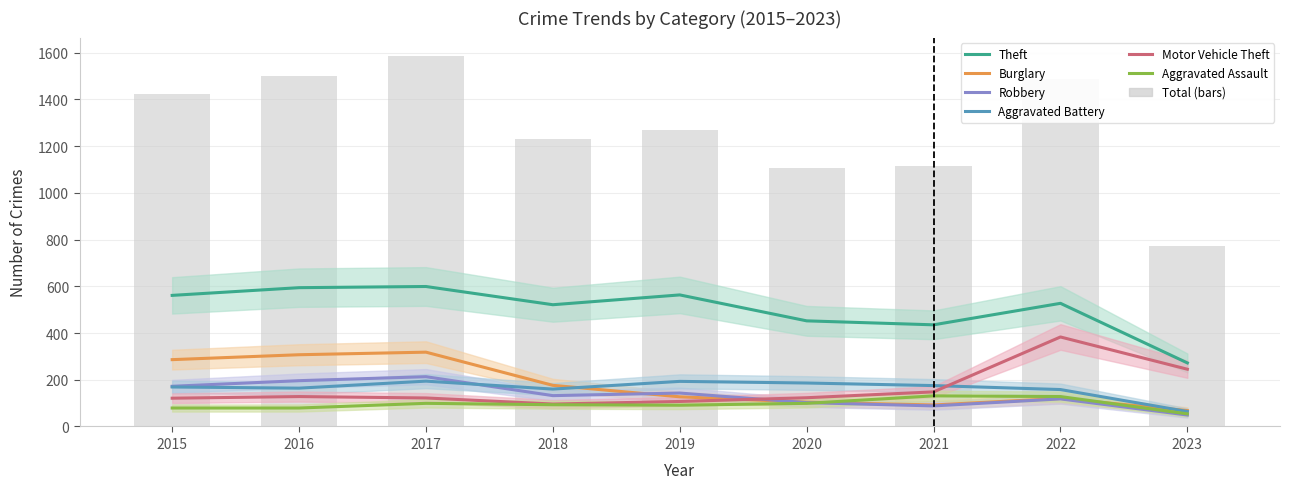

Reading left to right, list all the values displayed in this chart.

Theft: 561	594	599	521	563	452	435	527	272
Burglary: 286	307	318	176	127	104	92	120	68
Robbery: 172	196	213	132	143	102	88	118	49
Aggravated Battery: 169	164	194	160	193	186	175	158	64
Motor Vehicle Theft: 121	128	122	96	107	123	148	383	245
Aggravated Assault: 79	79	99	93	91	99	131	128	54